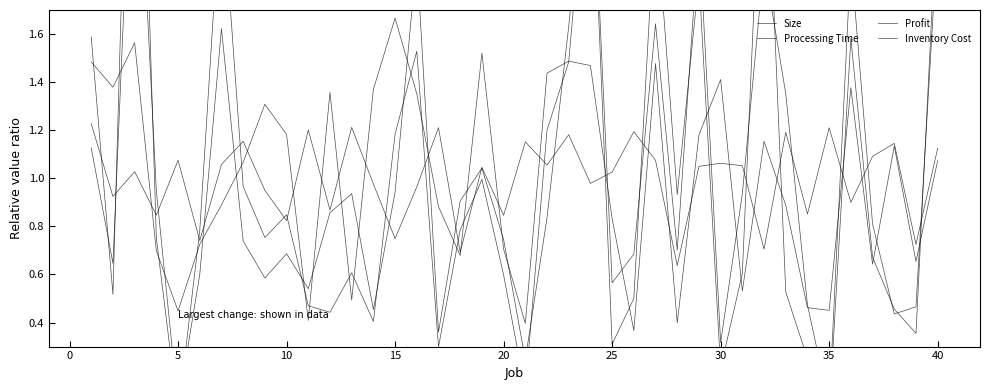

At which category does Processing Time reach its first local peak?

5